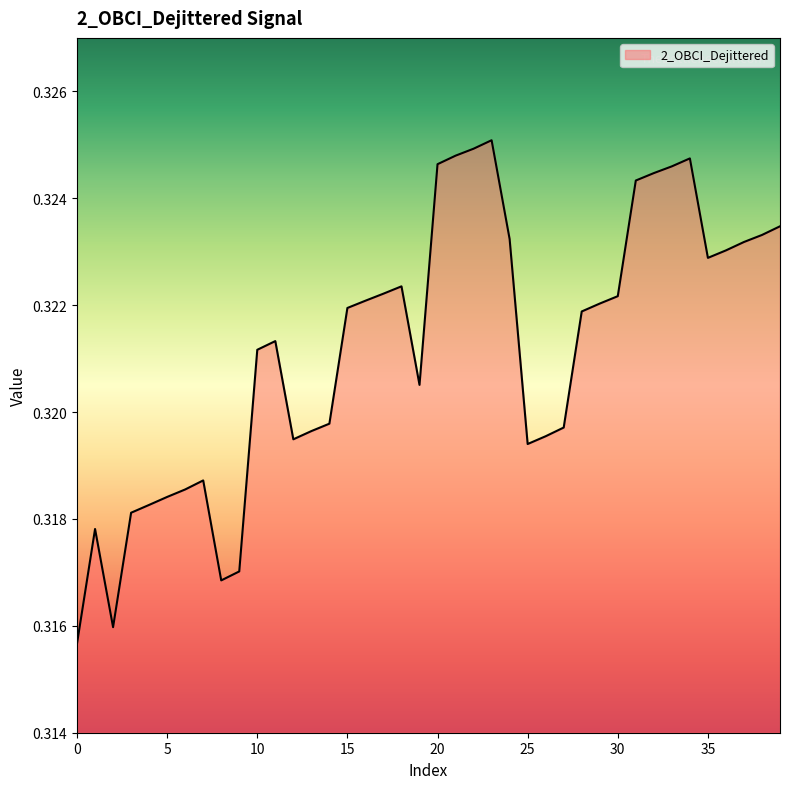

Reading right to left, list all the values displayed in this chart.

39=0.3	38=0.3	37=0.3	36=0.3	35=0.3	34=0.3	33=0.3	32=0.3	31=0.3	30=0.3	29=0.3	28=0.3	27=0.3	26=0.3	25=0.3	24=0.3	23=0.3	22=0.3	21=0.3	20=0.3	19=0.3	18=0.3	17=0.3	16=0.3	15=0.3	14=0.3	13=0.3	12=0.3	11=0.3	10=0.3	9=0.3	8=0.3	7=0.3	6=0.3	5=0.3	4=0.3	3=0.3	2=0.3	1=0.3	0=0.3